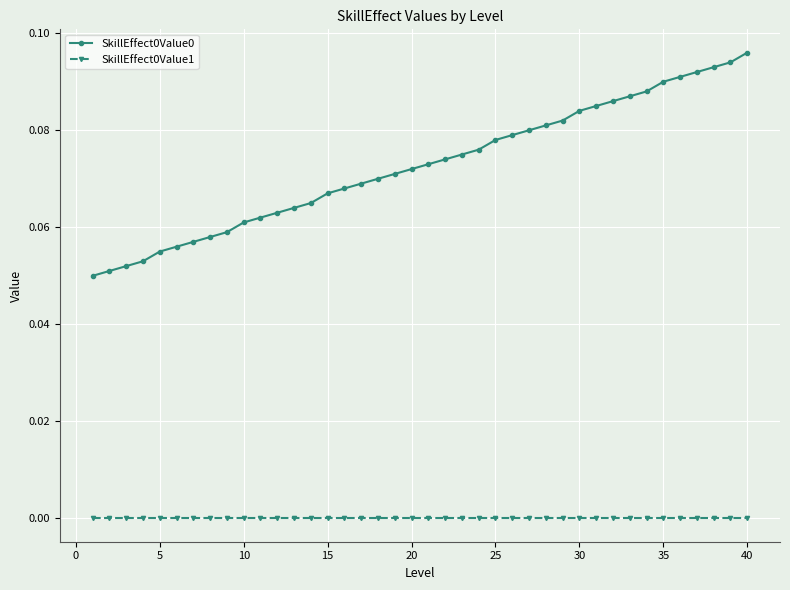

True or false: SkillEffect0Value1 and SkillEffect0Value0 intersect in this chart.

False